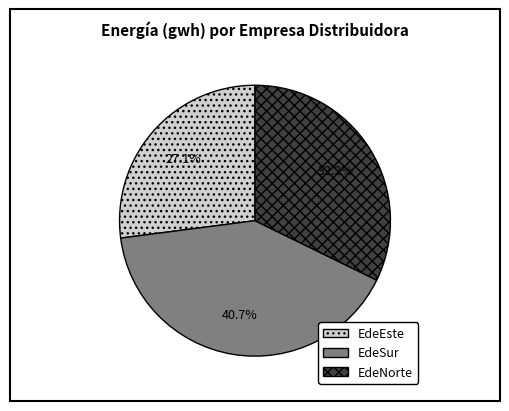

What is the largest slice in the pie chart?

EdeSur